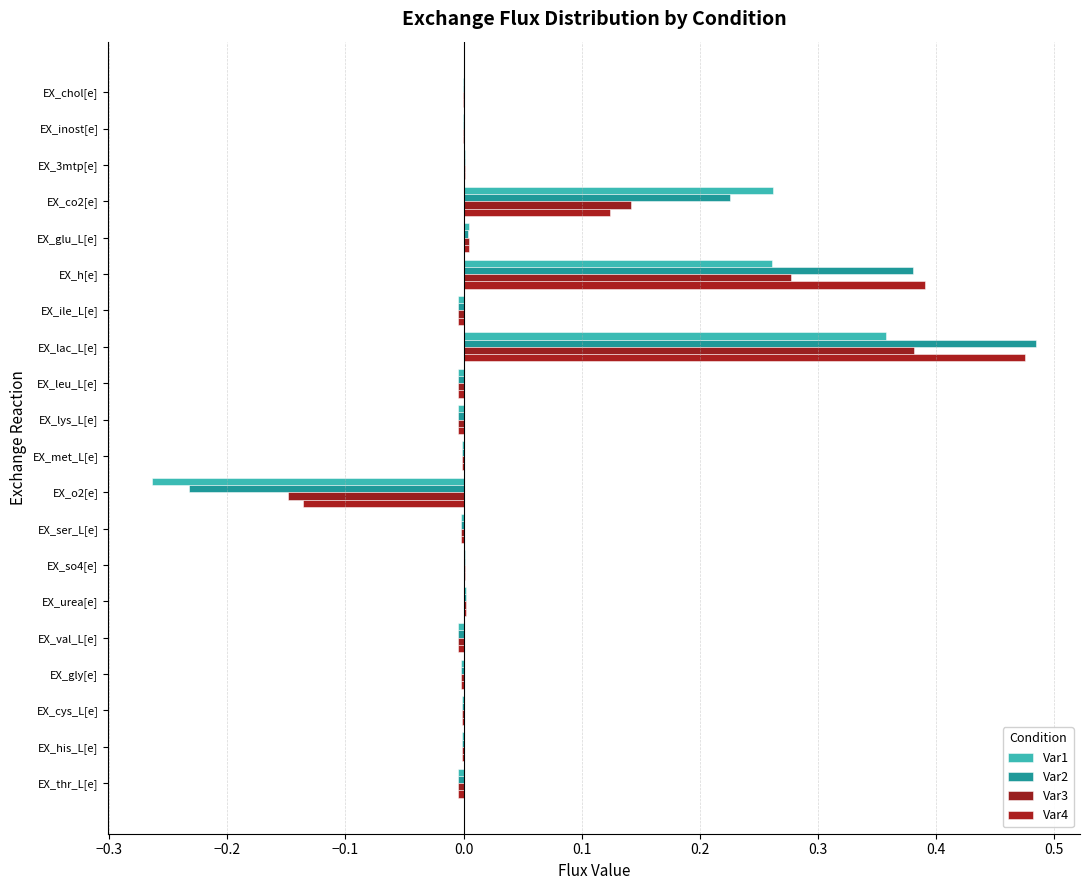

What is the maximum value for Var1?

0.4